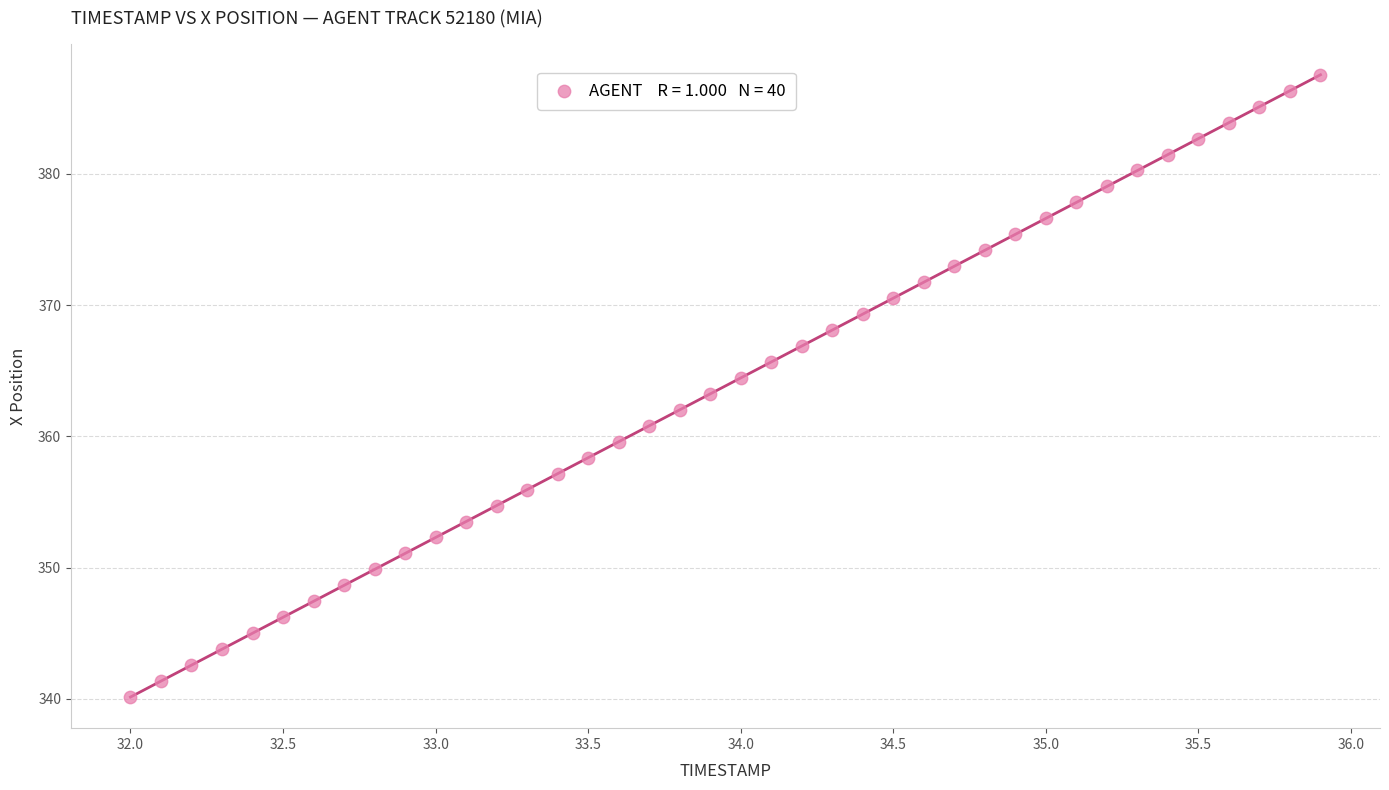

What is the range of Y values (max minus min)?

47.4